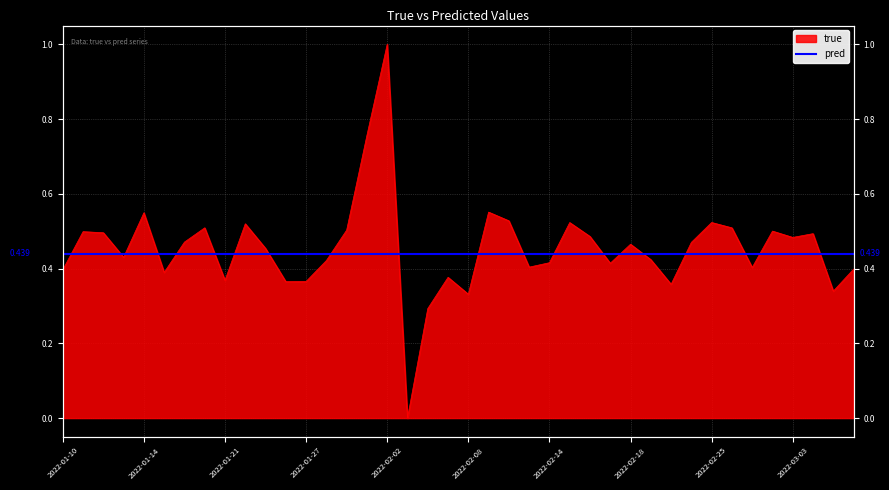

True or false: the data shows 0.5 at 2022-02-02.

False